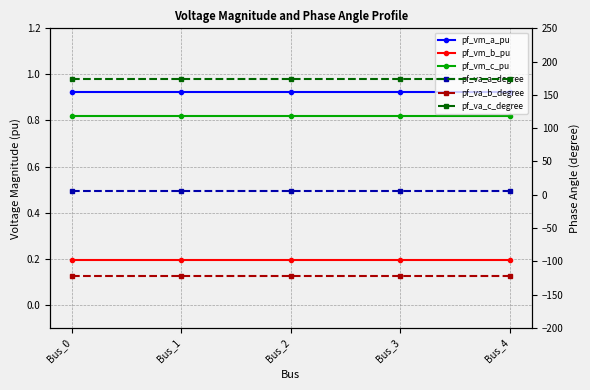

What is the spread (max minus min) of values at Bus_4?

296.3